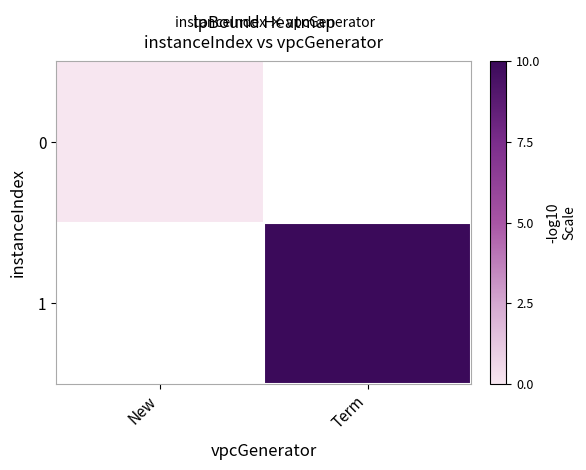

Rank the categories by 1 value from lowest to highest.

New, Term